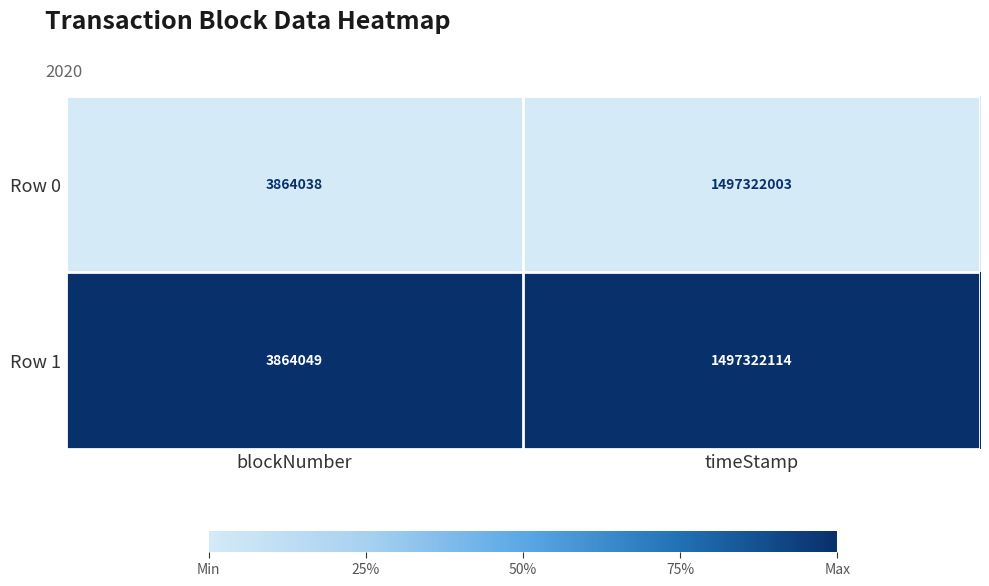

At blockNumber, list the series in order from largest to smallest.

Row 1, Row 0